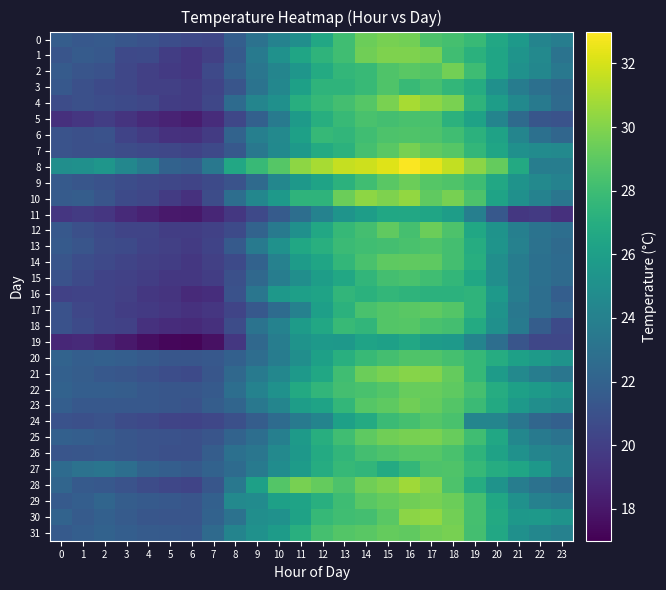

At which category is the sum across all series the highest?

16